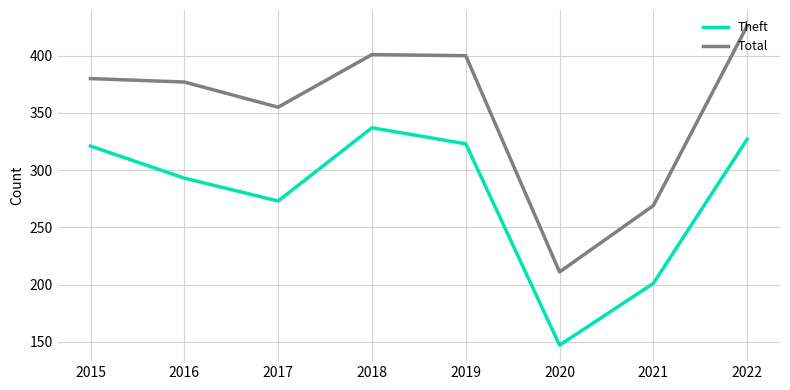

Which series has the widest spread of values?

Total